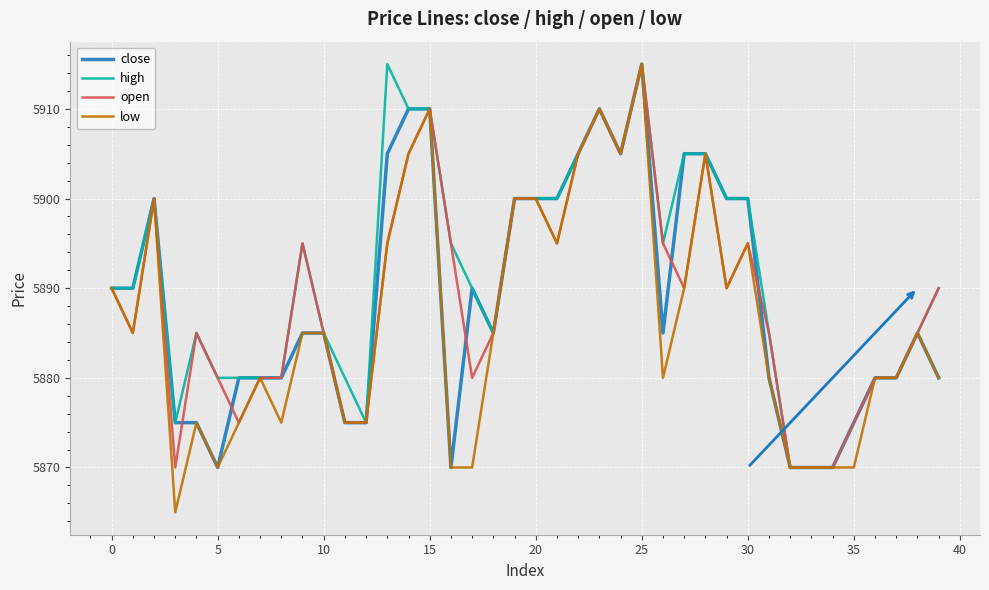

What is the maximum value shown in the chart?

5915